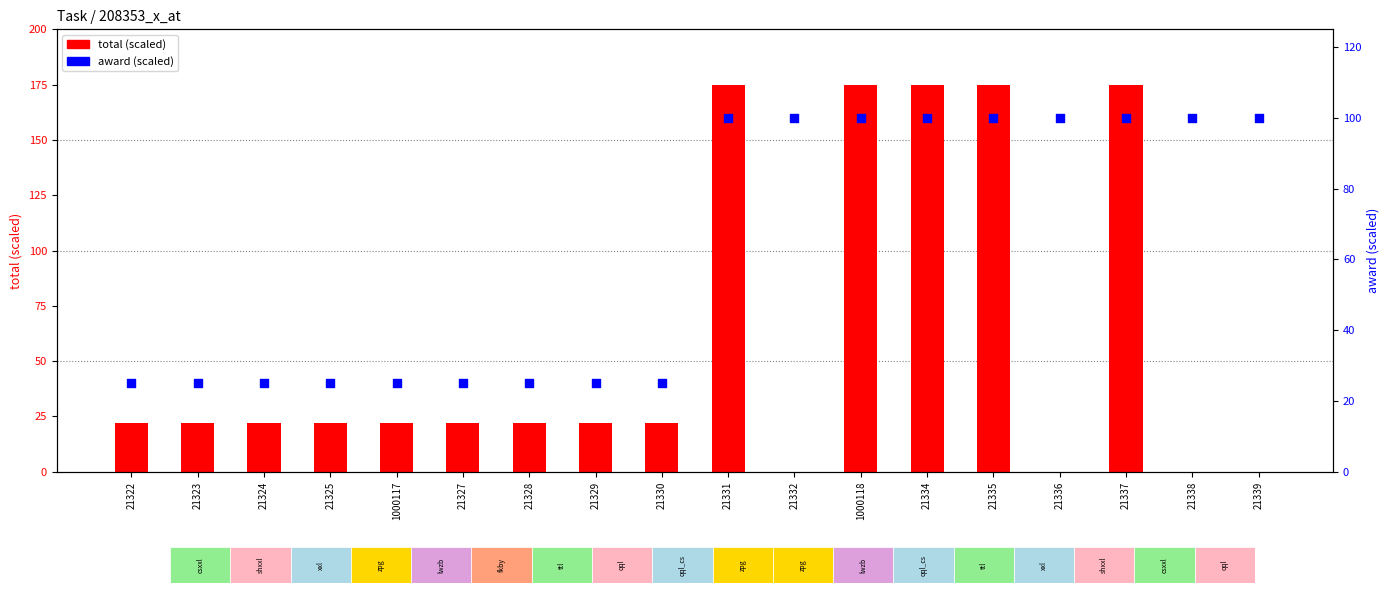

Which series has the largest total across all categories?

award